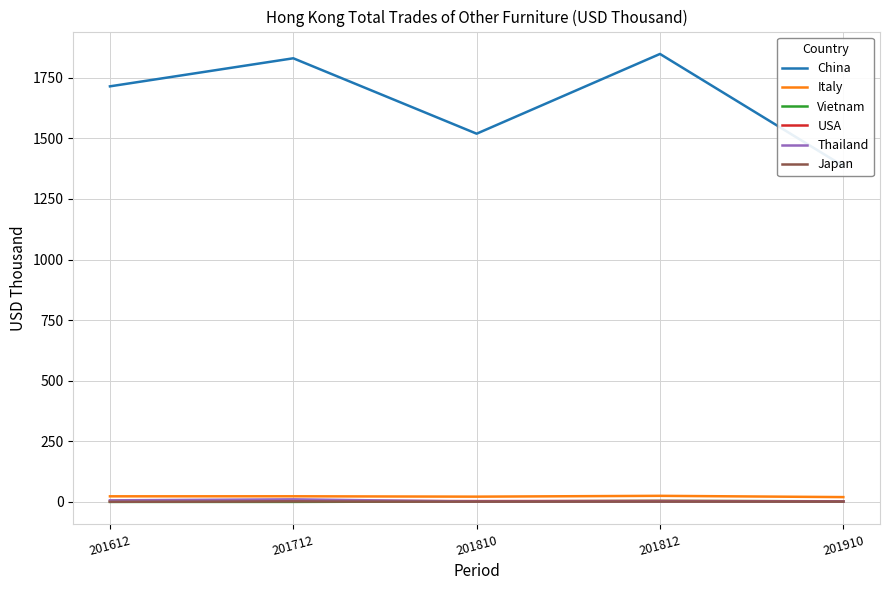

Which series has the largest range (max minus min)?

China